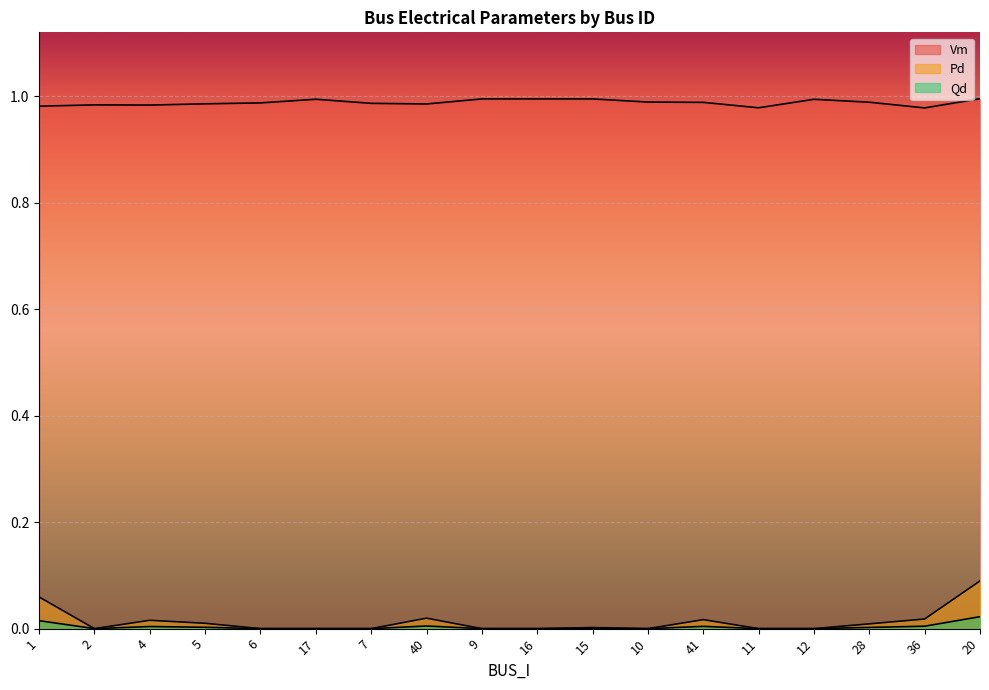

Reading left to right, list all the values displayed in this chart.

Vm: 1.0	1.0	1.0	1.0	1.0	1.0	1.0	1.0	1.0	1.0	1.0	1.0	1.0	1.0	1.0	1.0	1.0	1.0
Pd: 0.1	0.0	0.0	0.0	0.0	0.0	0.0	0.0	0.0	0.0	0.0	0.0	0.0	0.0	0.0	0.0	0.0	0.1
Qd: 0.0	0.0	0.0	0.0	0.0	0.0	0.0	0.0	0.0	0.0	0.0	0.0	0.0	0.0	0.0	0.0	0.0	0.0